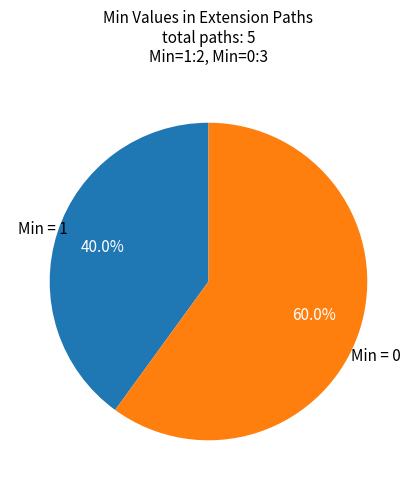

How many slices are in this pie chart?

2